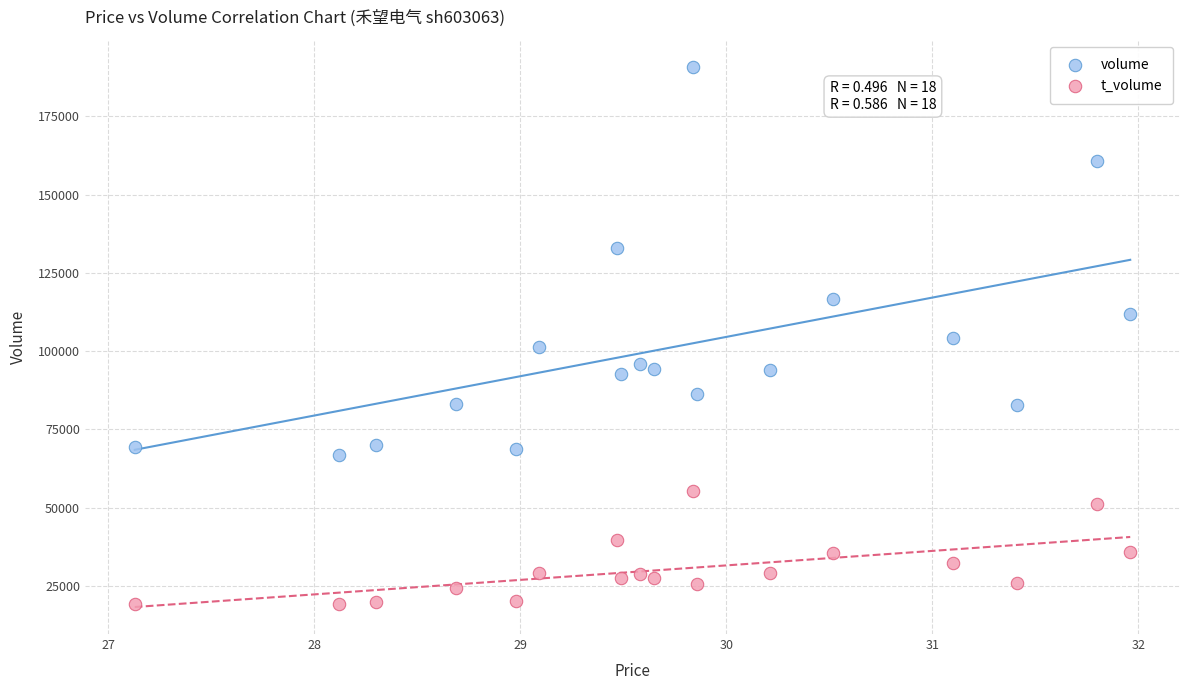

What are all the series names shown in the legend?

volume, t_volume